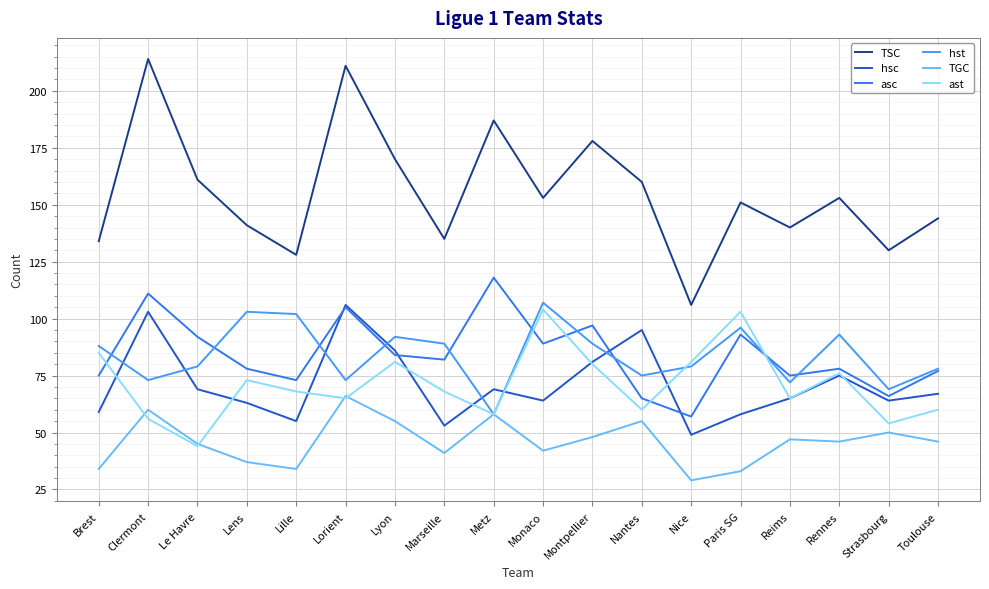

How many times do hst and hsc cross each other?

8